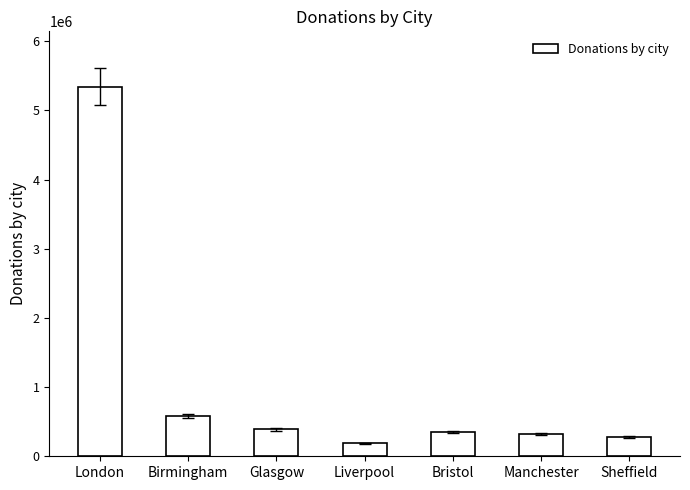

True or false: the data shows 325640 at Manchester.

True